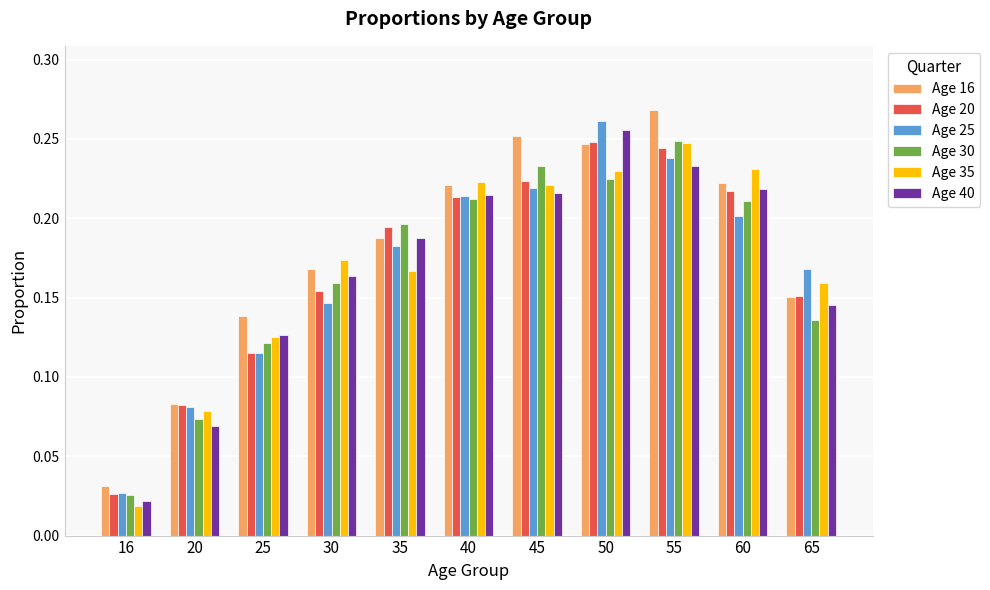

What is the sum of the Age 25 values at 55 and 45?

0.5